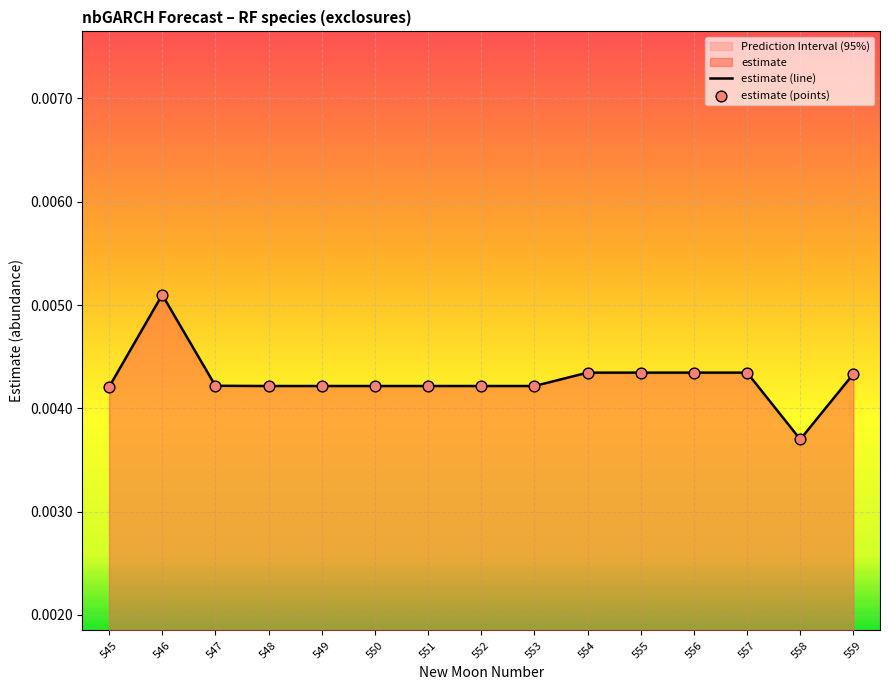

Which series reaches the minimum Y coordinate?

estimate (line)